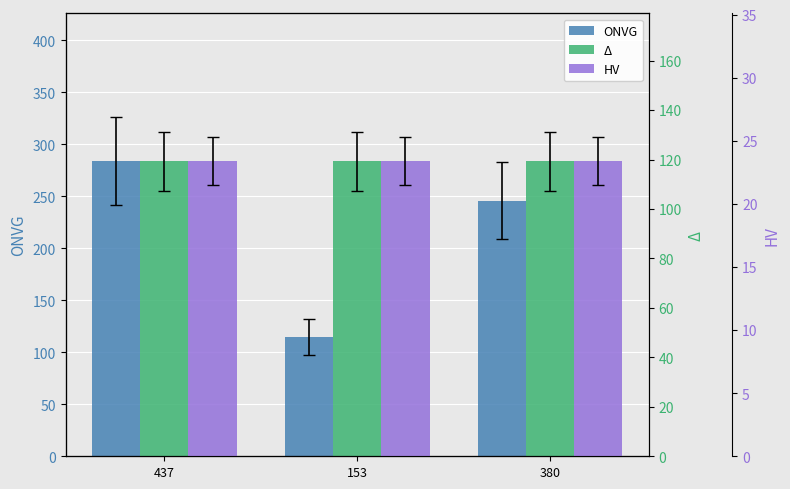

How many groups of bars are there?

3